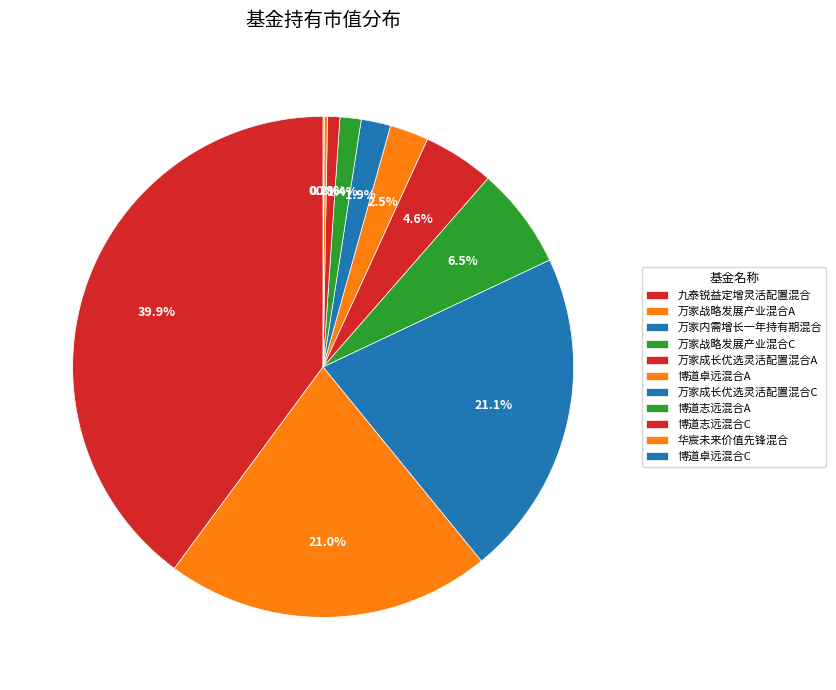

How many slices are in this pie chart?

11